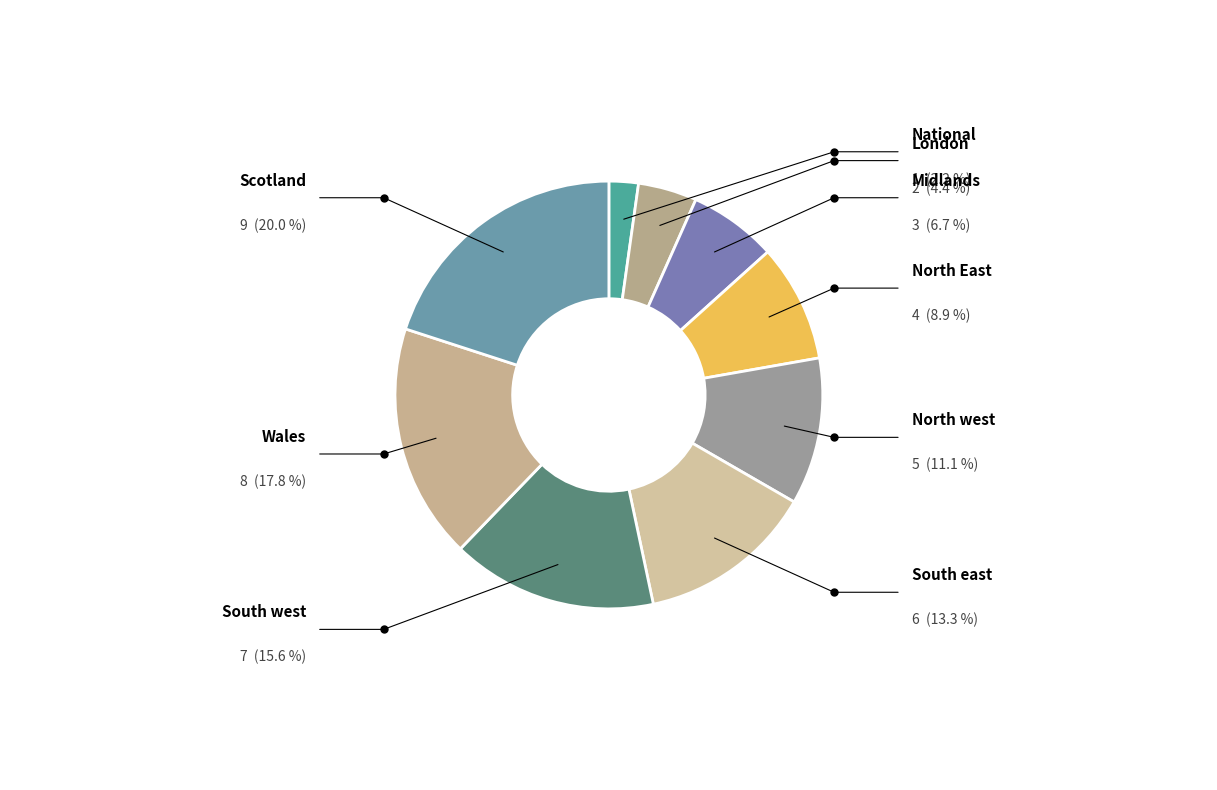

To the nearest percent, what portion does North west represent?

11%